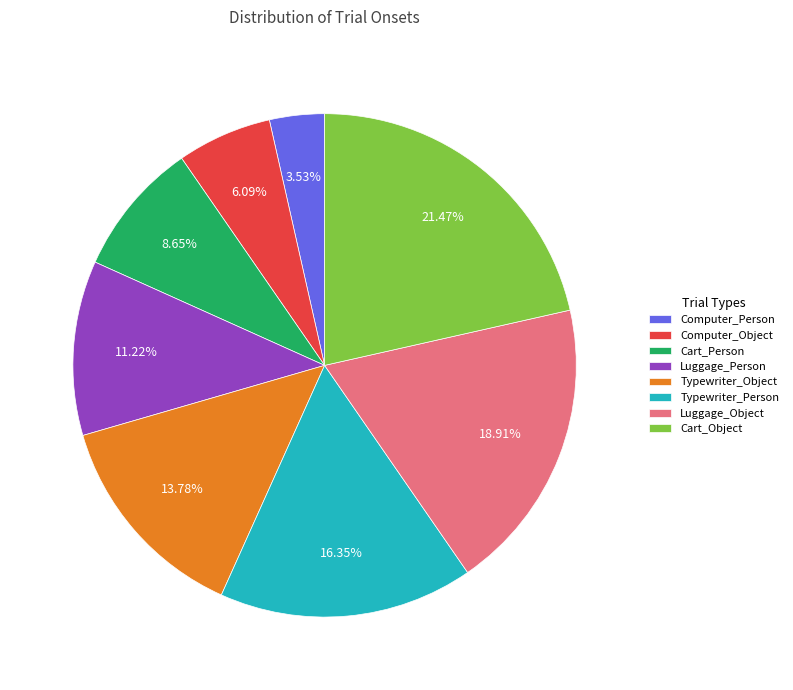

Approximately how many times larger is the value at Cart_Person compared to Cart_Object?

0.4